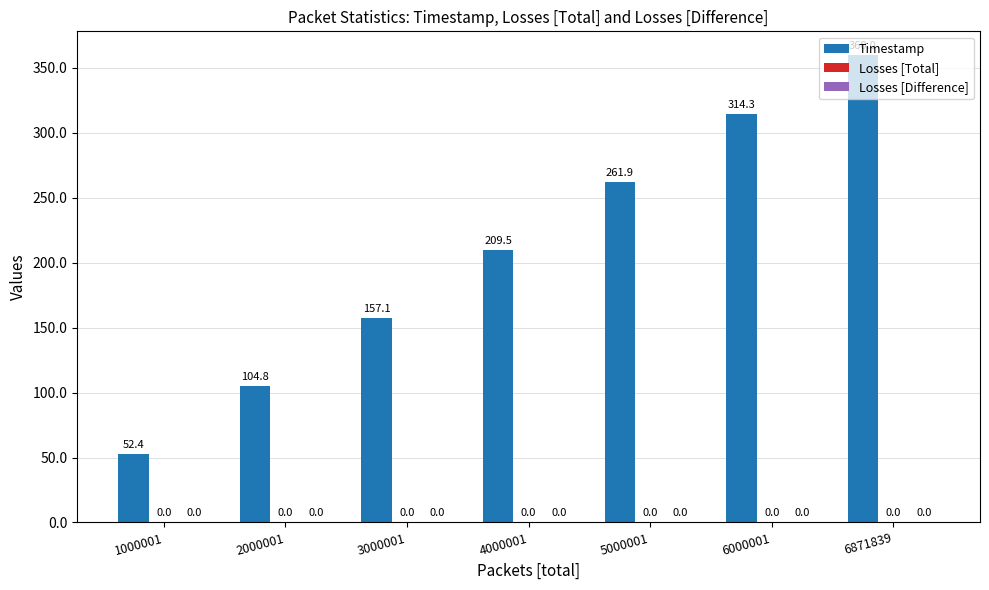

Does the chart contain any negative values?

No